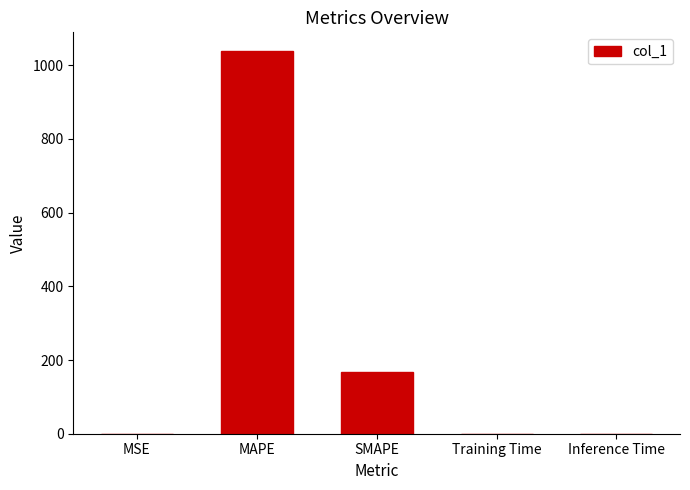

What is the maximum value shown in the chart?

1037.6